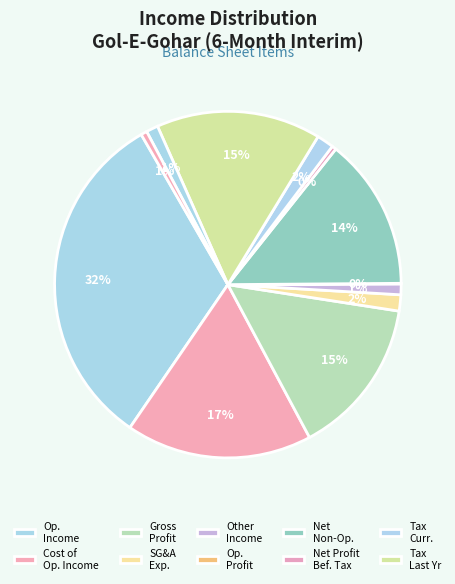

Which slice is the largest?

operating_Income